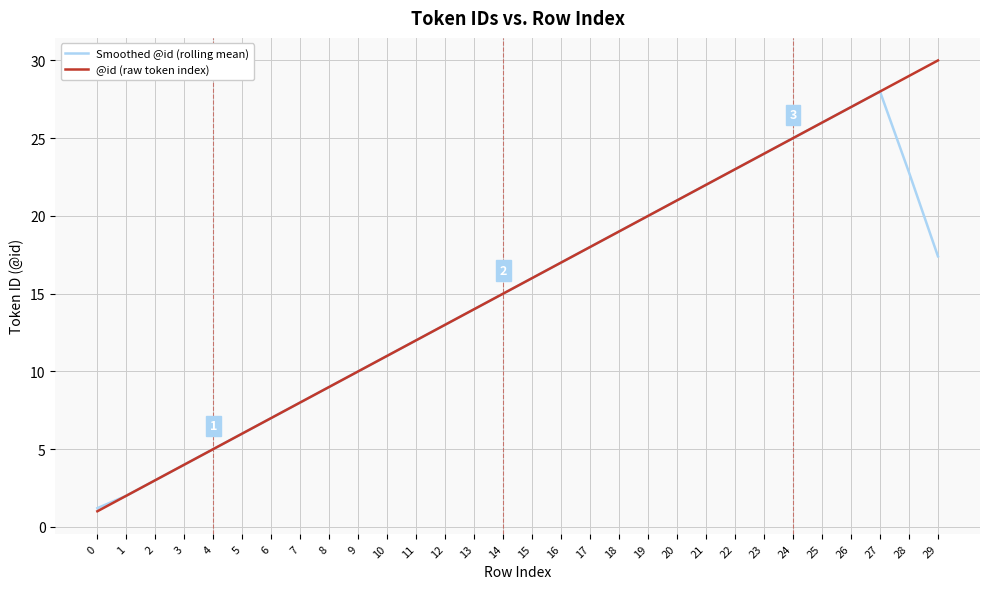

Is it true that Smoothed @id (rolling mean) equals 16.0 at 8?

False